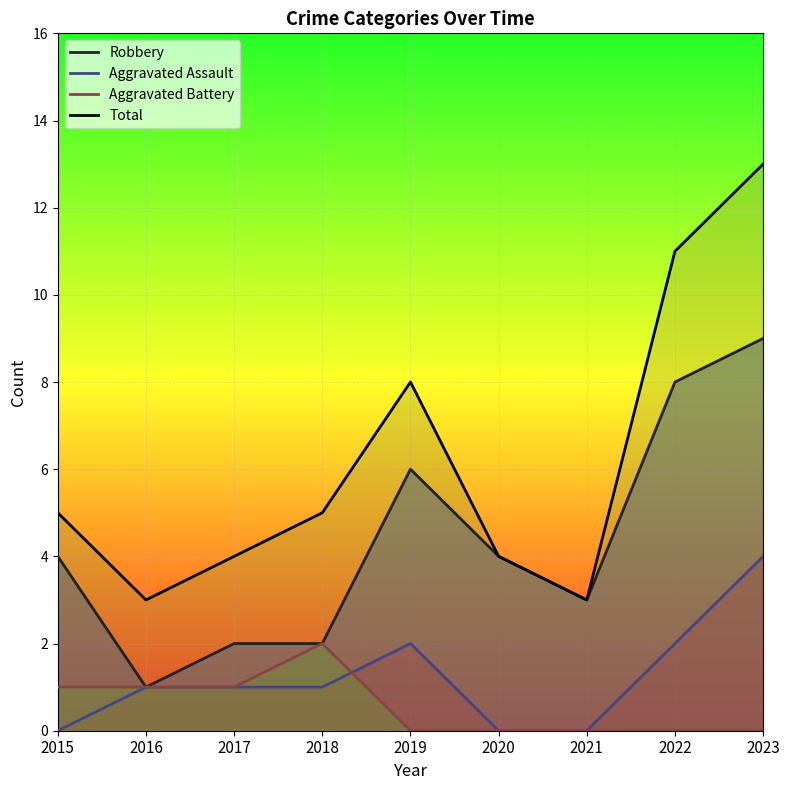

What is the total value across all series at 2020?

8